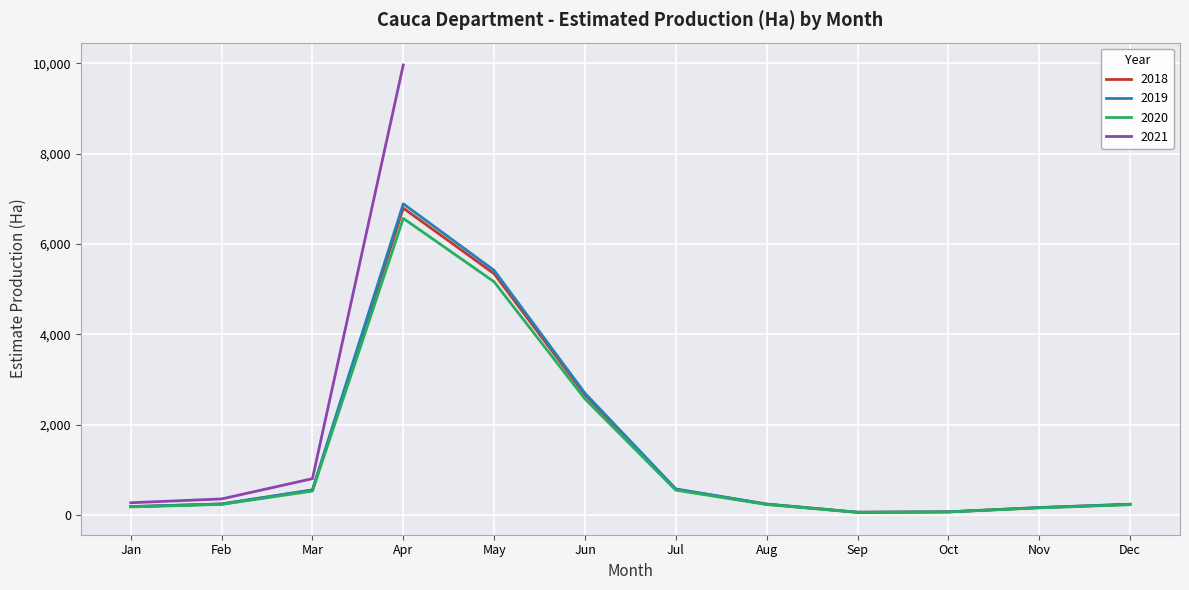

True or false: 2019 has a value of 891.0 at Mar.

False